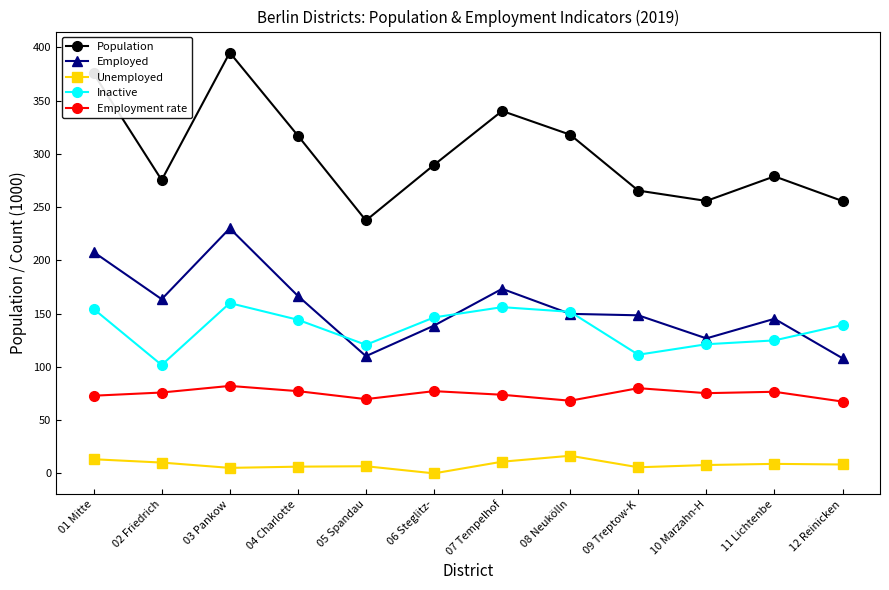

What is the label of the 9th point from the right?

04 Charlotte